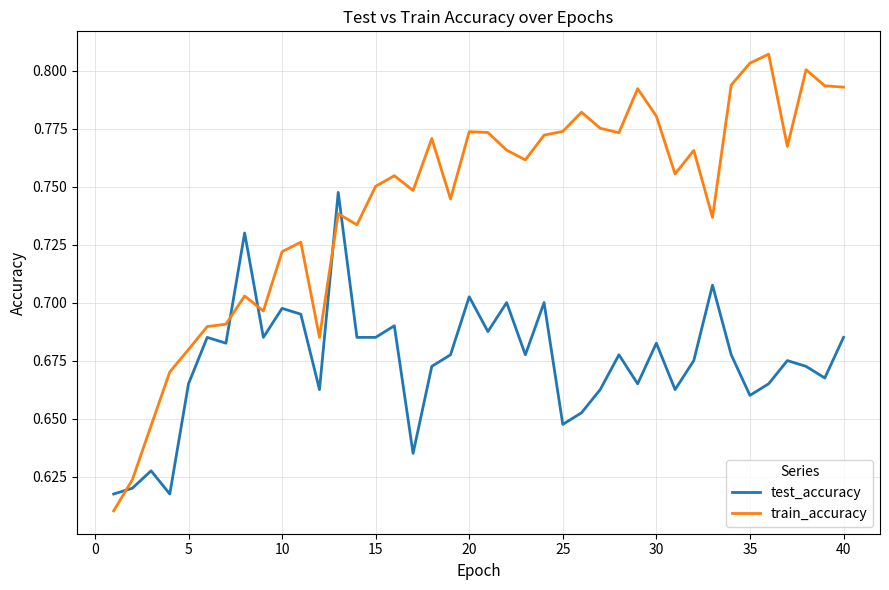

Which series has the largest total across all categories?

train_accuracy